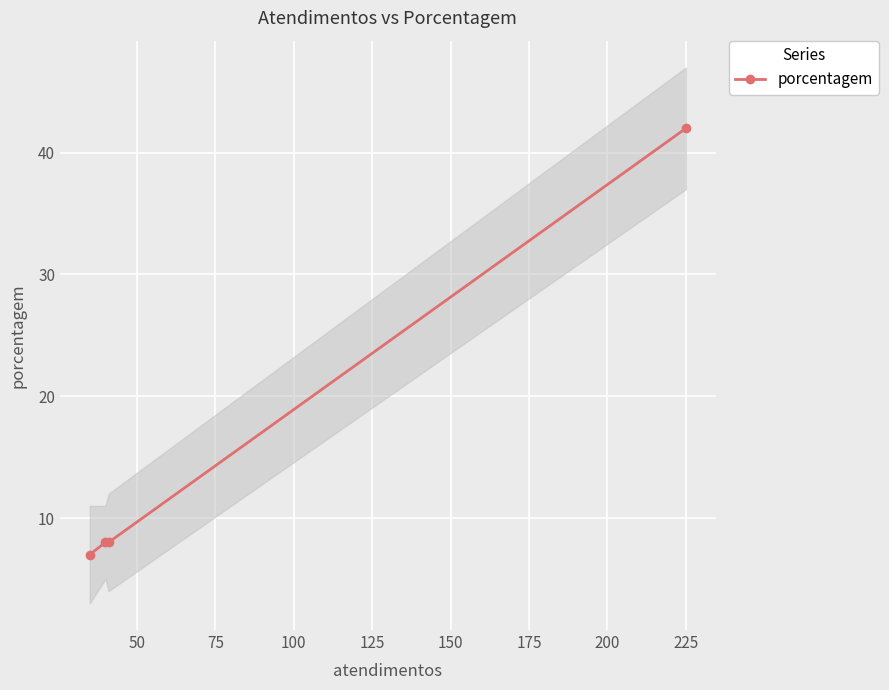

What is the value of the porcentagem point at the 4th from the left?

42